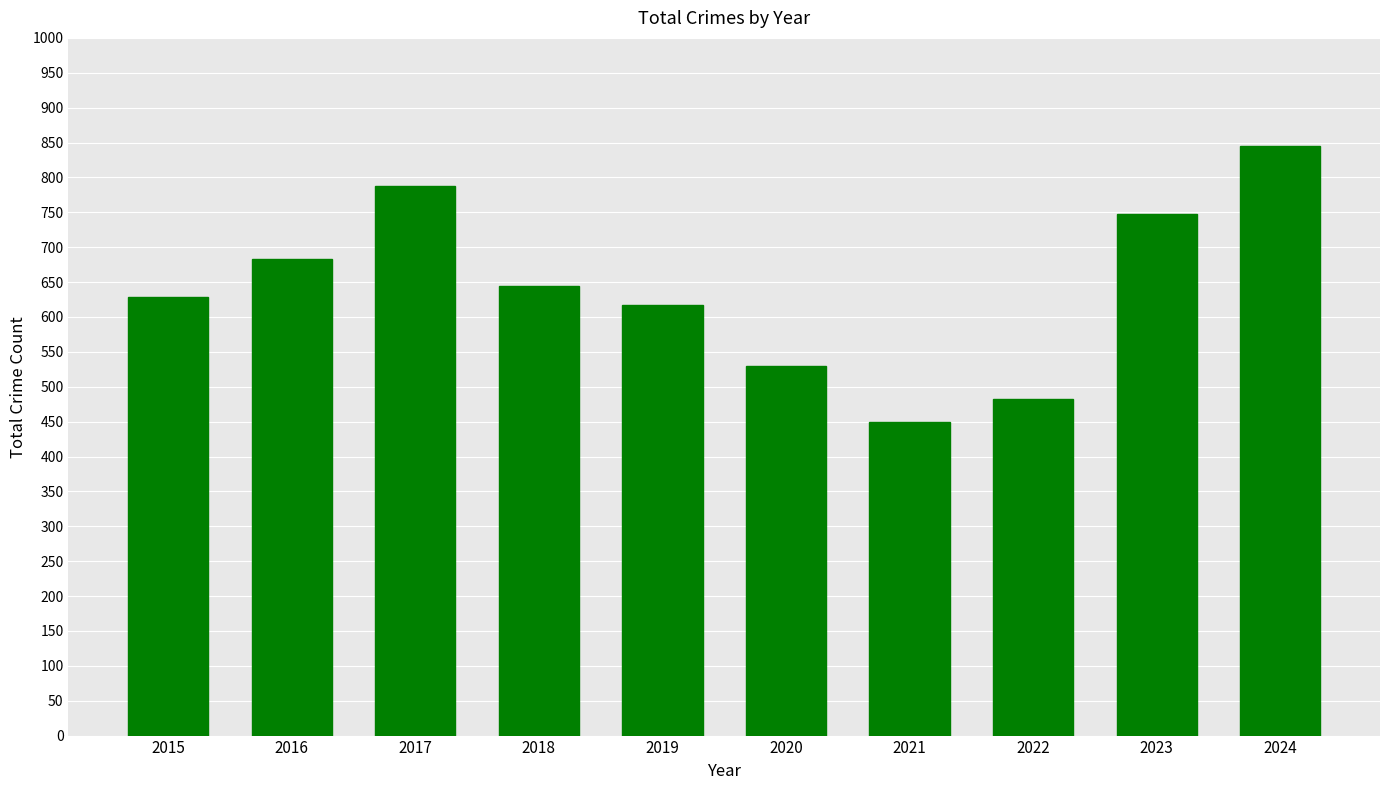

Rank the categories by value from lowest to highest.

2021, 2022, 2020, 2019, 2015, 2018, 2016, 2023, 2017, 2024